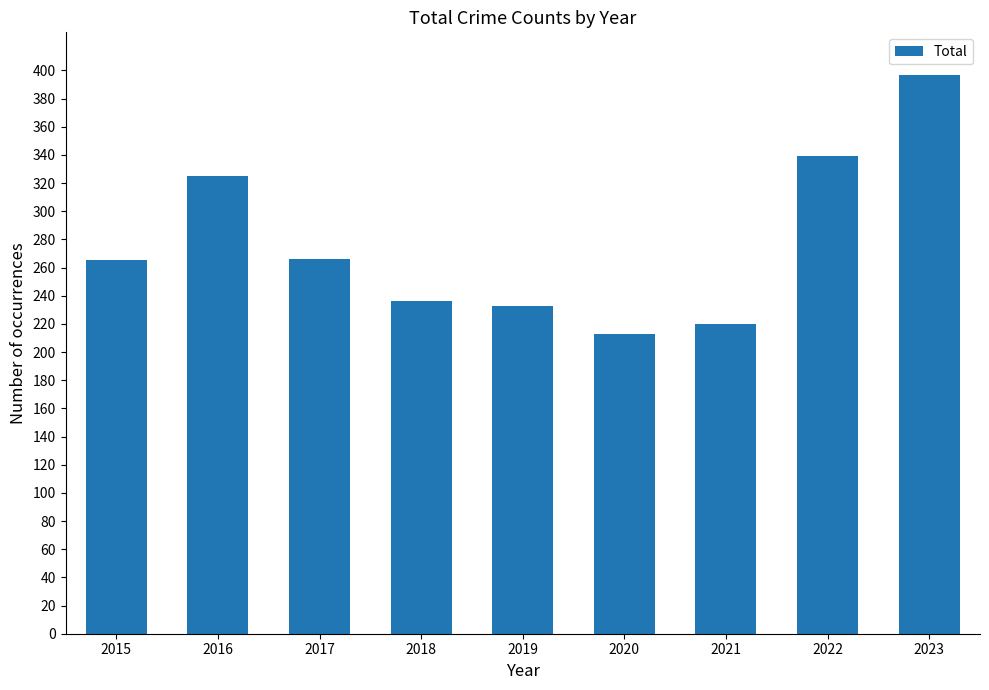

What is the value of the 9th bar from the left?

397